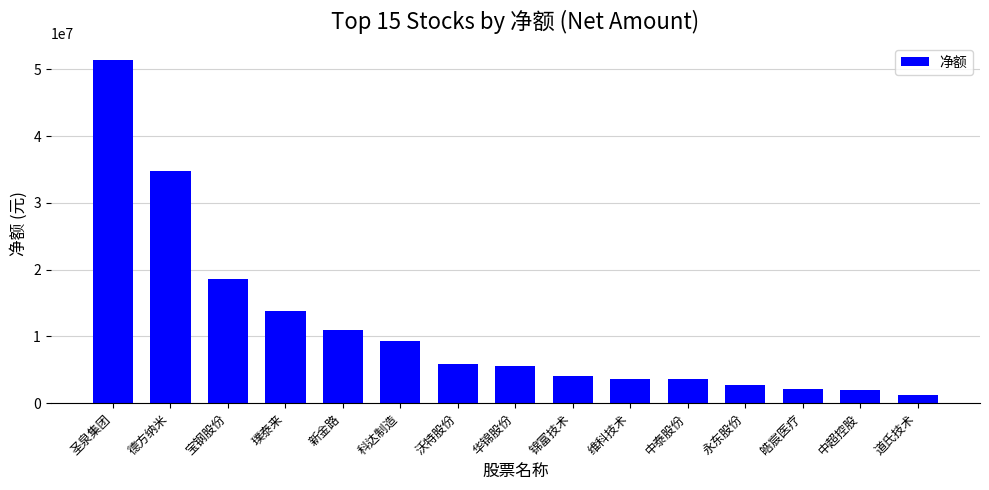

How many distinct data groups are displayed?

1